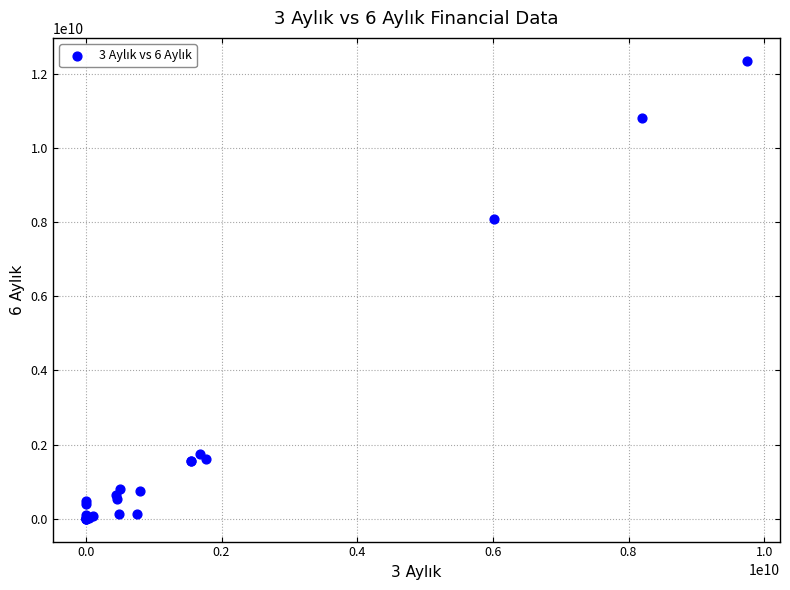

What Y value in the scatter plot is closest to 6174185565?

8080204200